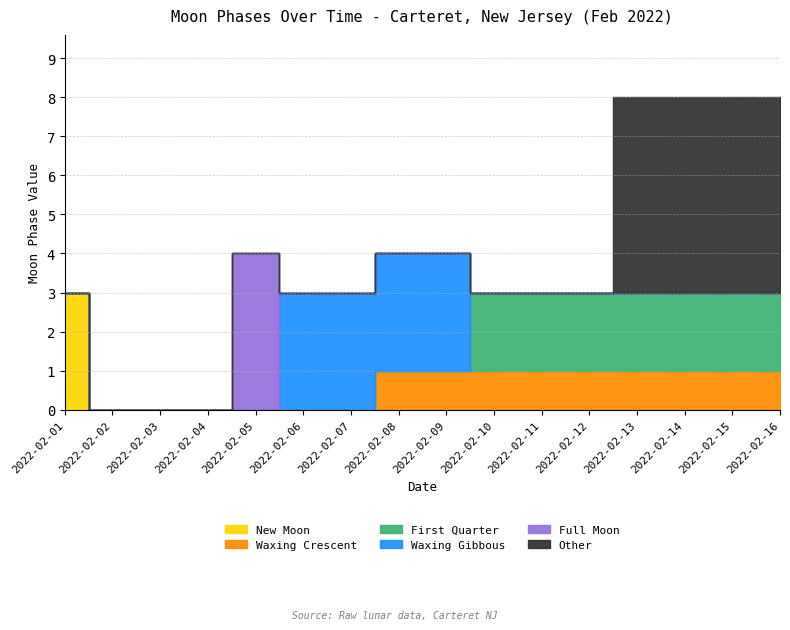

List the series in order of their peak value, highest first.

Other, Full Moon, New Moon, Waxing Gibbous, First Quarter, Waxing Crescent